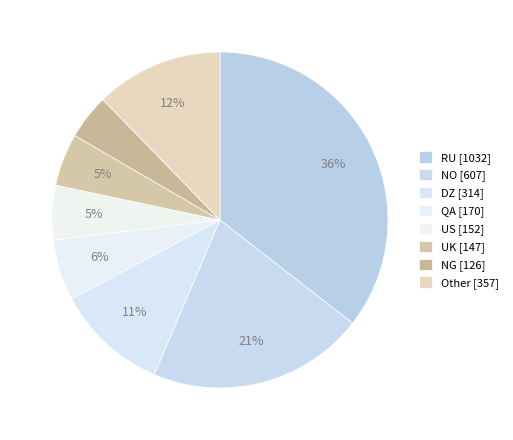

To the nearest percent, what is the difference between the US and Other slice percentages?

7%